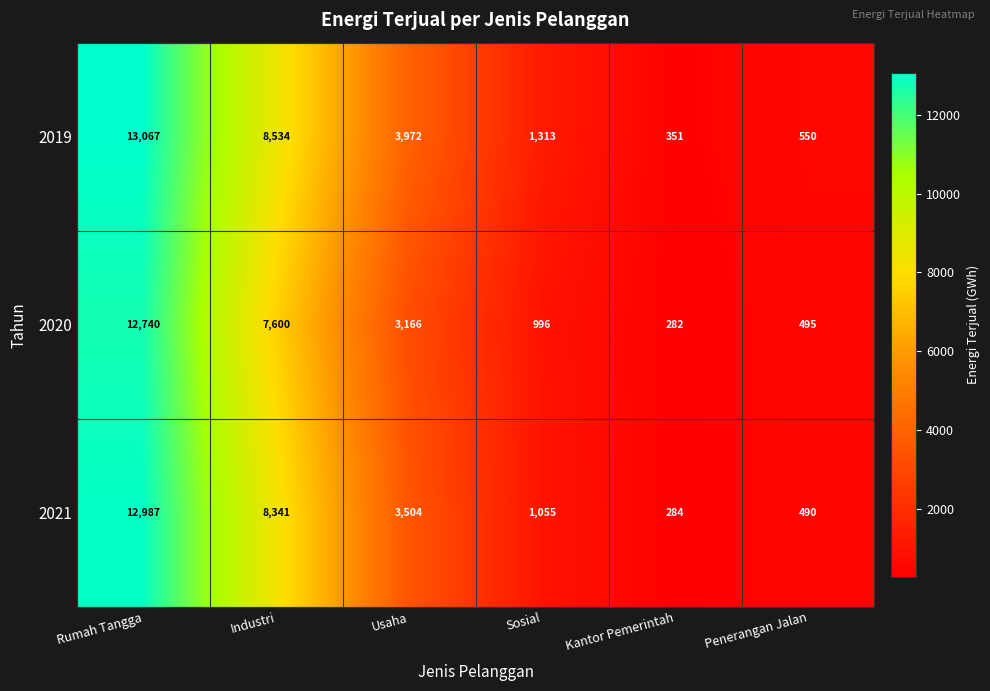

What is the sum of all 2020 values?

25279